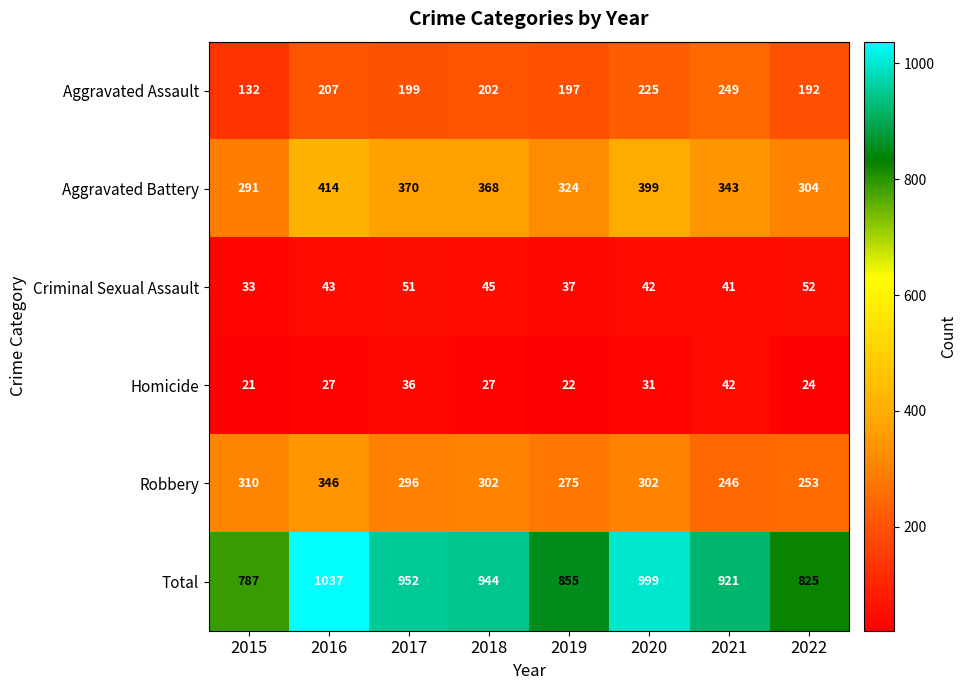

True or false: Homicide has a value of 24 at 2022.

True